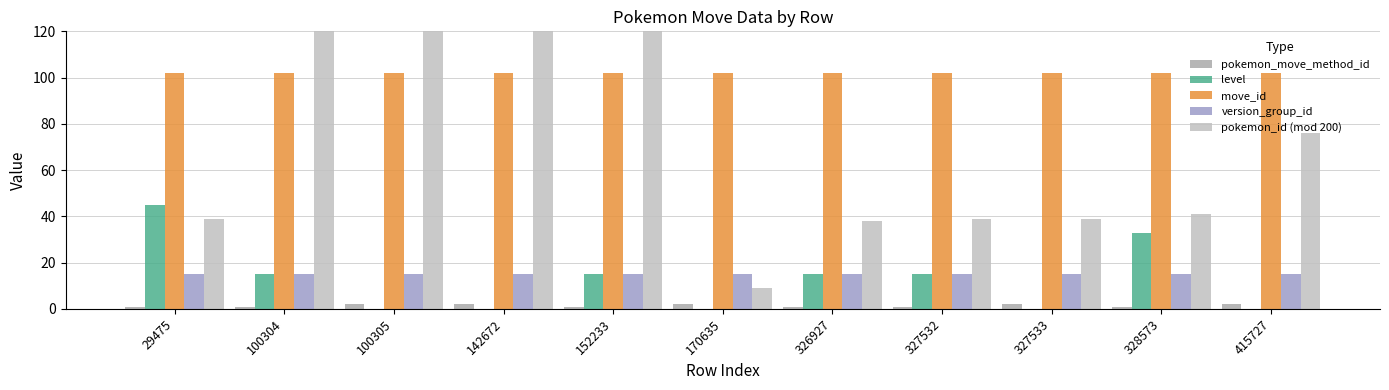

What is the value of the move_id bar at the 4th from the left?

102